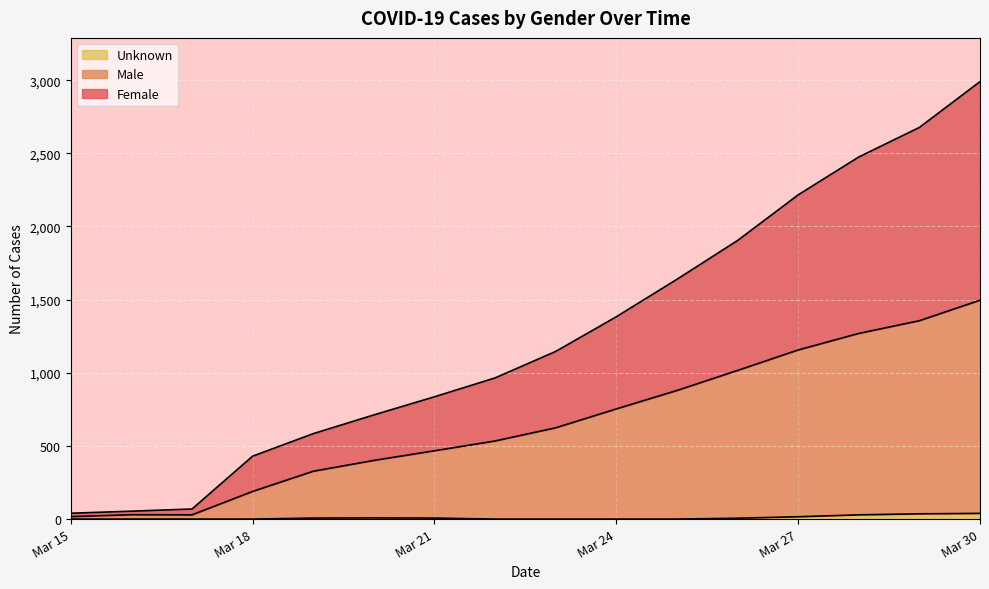

At which category is the sum across all series the highest?

Mar 30